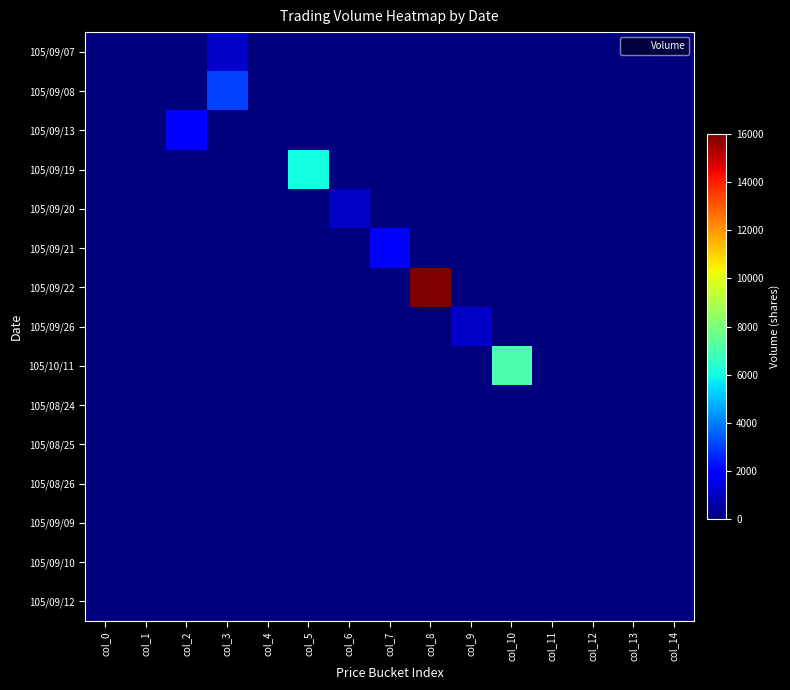

Which series has the largest total across all categories?

105/09/22